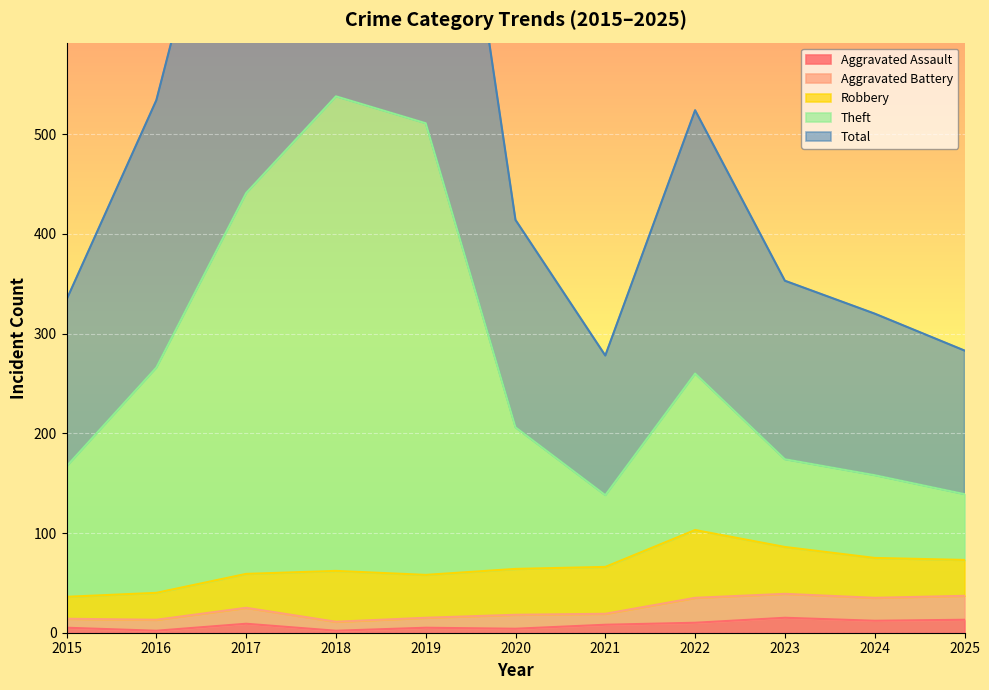

The Theft series shows 441 at 2017. True or false?

True